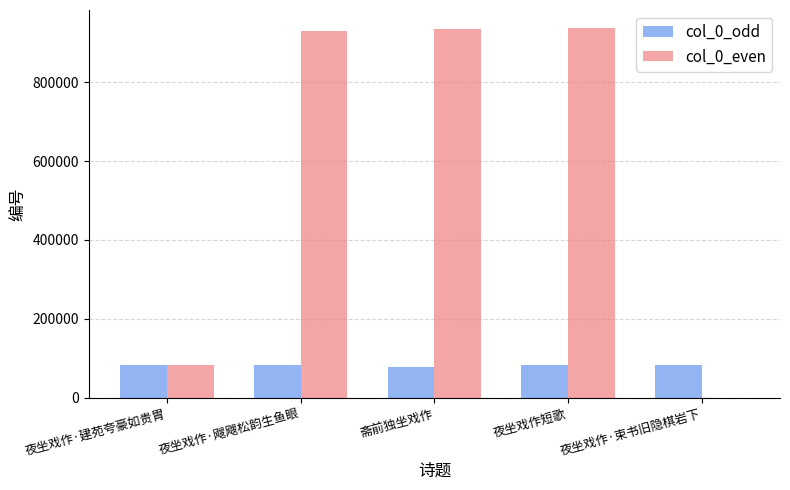

What is the sum of all col_0_odd values?

413738